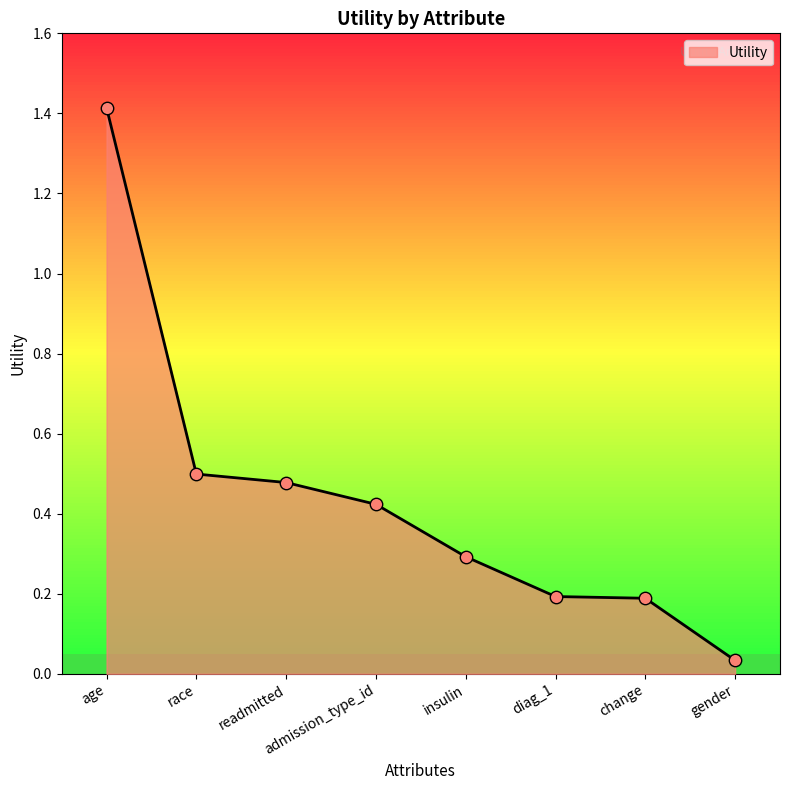

What is the change in value from age to insulin?

-1.1